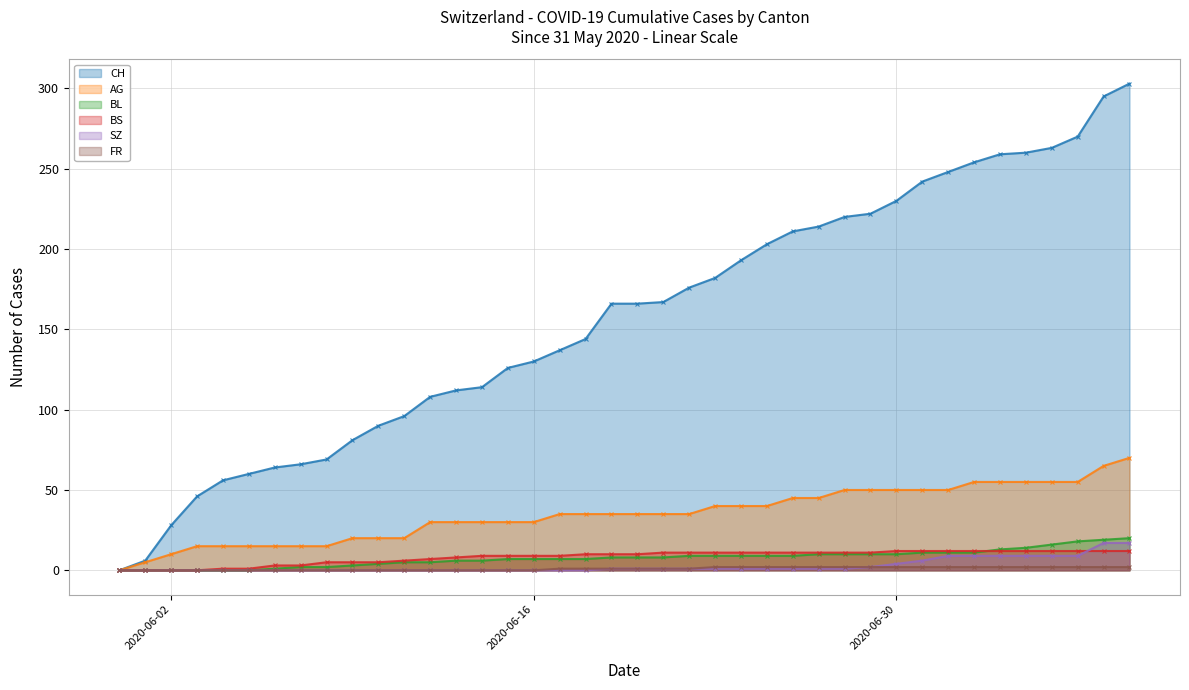

How many lines are shown in the chart?

6